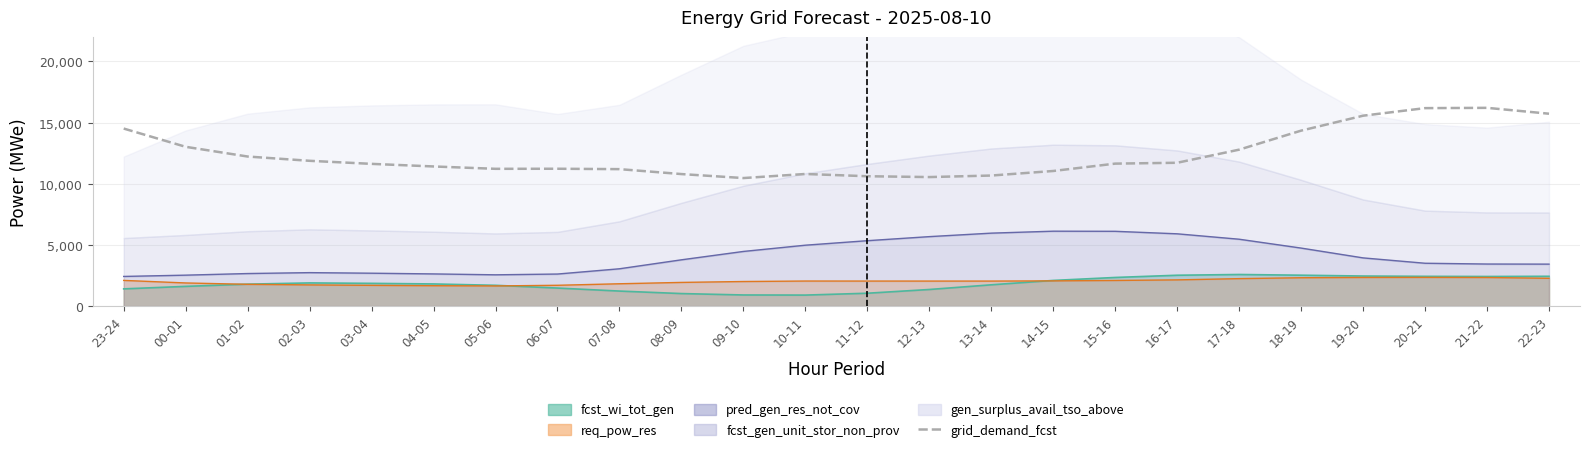

List the labels in order of value, largest first.

21-22, 20-21, 22-23, 19-20, 23-24, 18-19, 00-01, 17-18, 01-02, 02-03, 16-17, 15-16, 03-04, 04-05, 06-07, 05-06, 07-08, 14-15, 10-11, 08-09, 13-14, 11-12, 12-13, 09-10